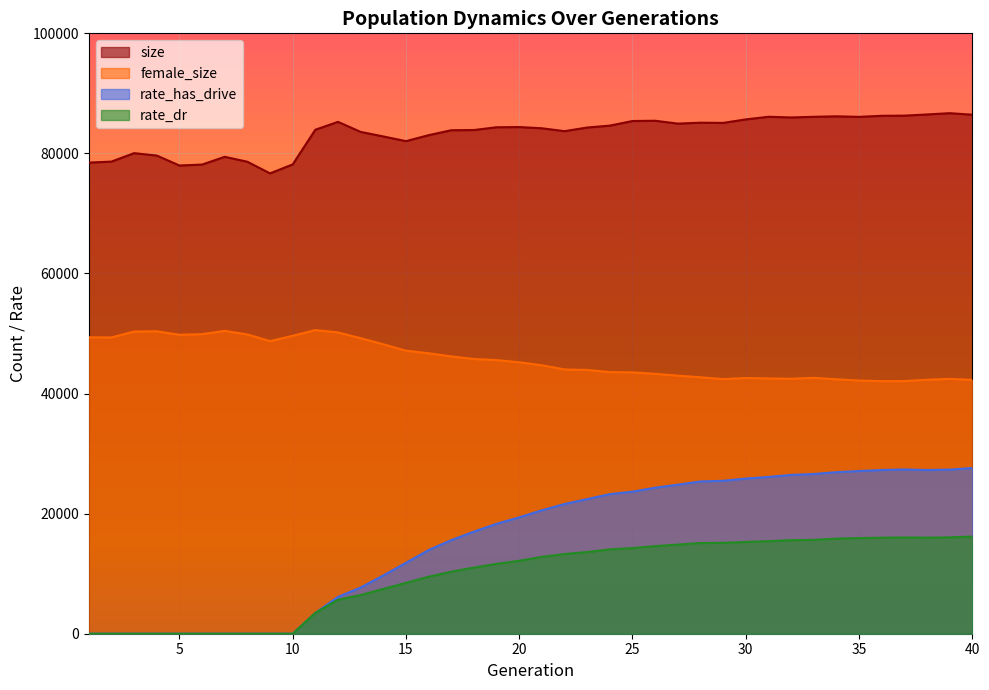

Is it true that female_size equals 69822.3 at 25?

False